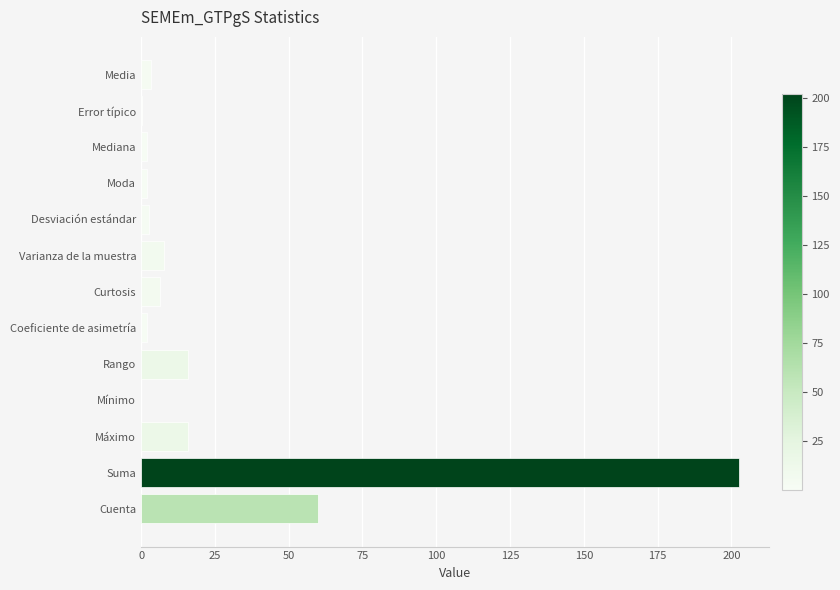

What is the sum of all values?

321.3